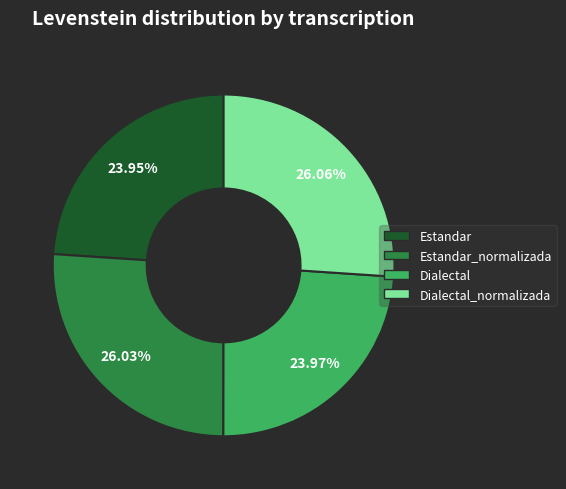

Is there any slice that represents more than half of the pie?

No